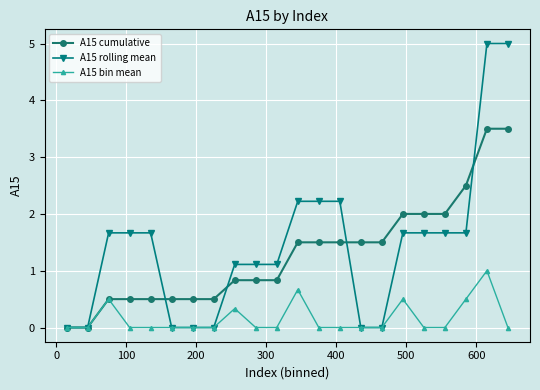

Rank the series by their maximum value, from highest to lowest.

A15 rolling mean, A15 cumulative, A15 bin mean